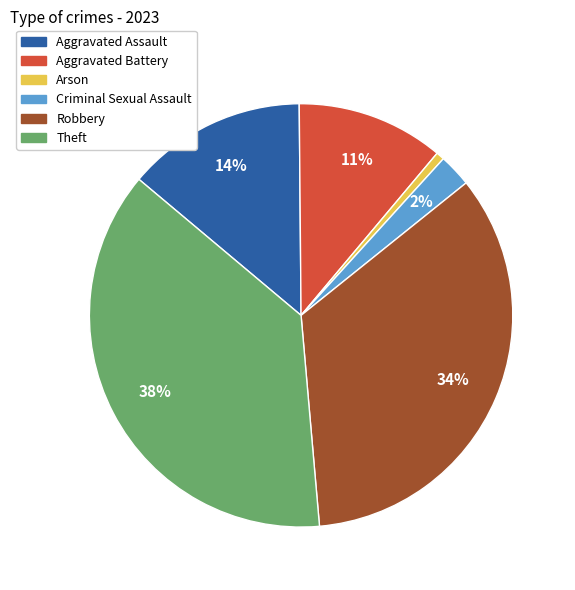

Which has a higher value, Arson or Criminal Sexual Assault?

Criminal Sexual Assault